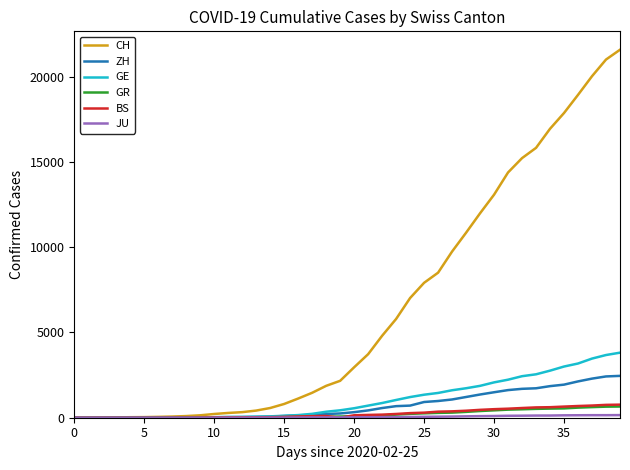

Which series has the widest spread of values?

CH